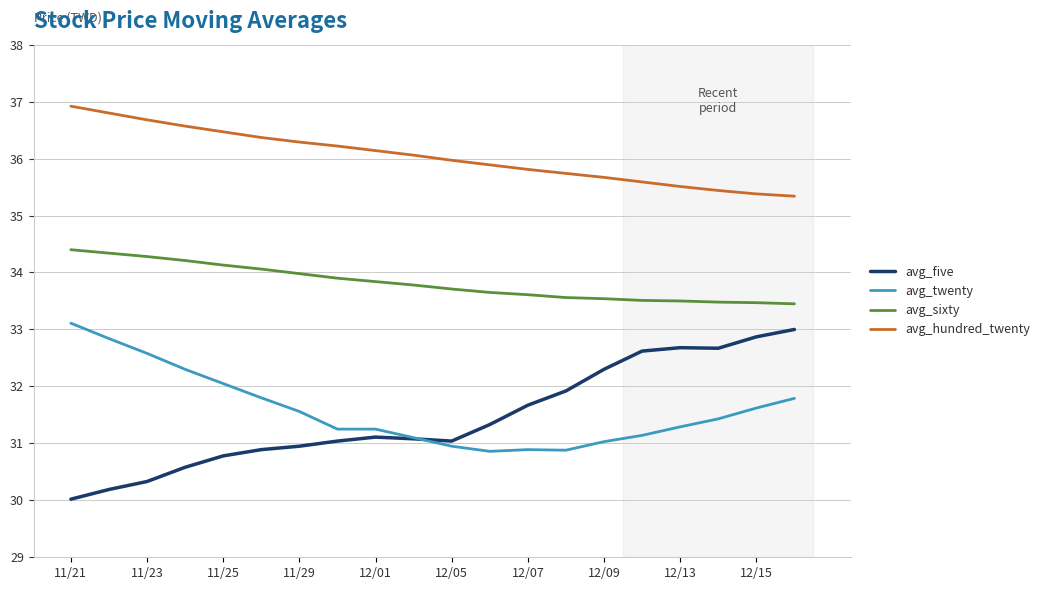

What is the smallest value displayed?

30.0